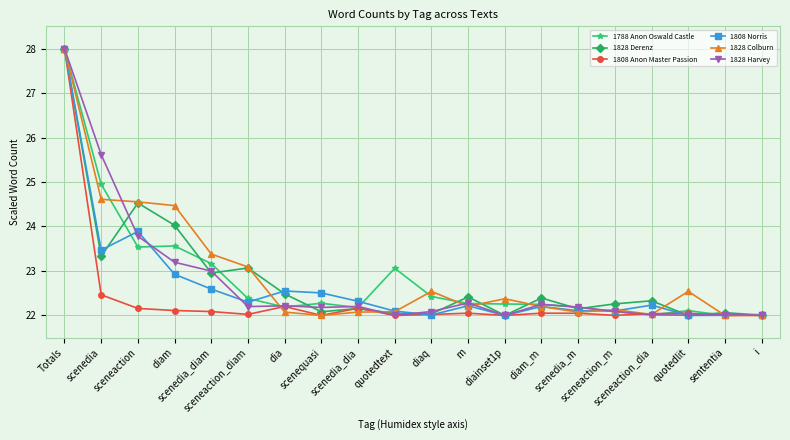

At which category is the sum across all series the highest?

Totals